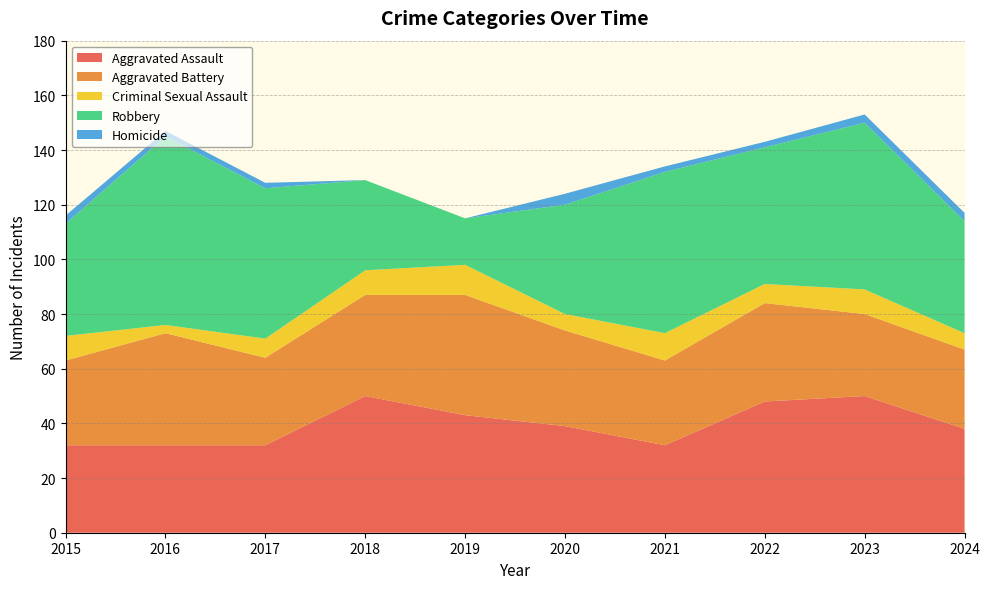

Reading right to left, what are all the values shown in this chart?

Aggravated Assault: 2024=38	2023=50	2022=48	2021=32	2020=39	2019=43	2018=50	2017=32	2016=32	2015=32
Aggravated Battery: 2024=29	2023=30	2022=36	2021=31	2020=35	2019=44	2018=37	2017=32	2016=41	2015=31
Criminal Sexual Assault: 2024=6	2023=9	2022=7	2021=10	2020=6	2019=11	2018=9	2017=7	2016=3	2015=9
Robbery: 2024=41	2023=61	2022=50	2021=59	2020=40	2019=17	2018=33	2017=55	2016=69	2015=41
Homicide: 2024=3	2023=3	2022=2	2021=2	2020=4	2019=0	2018=0	2017=2	2016=2	2015=3